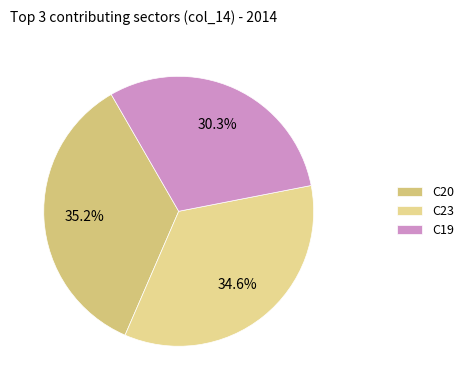

How many segments does this pie chart have?

3